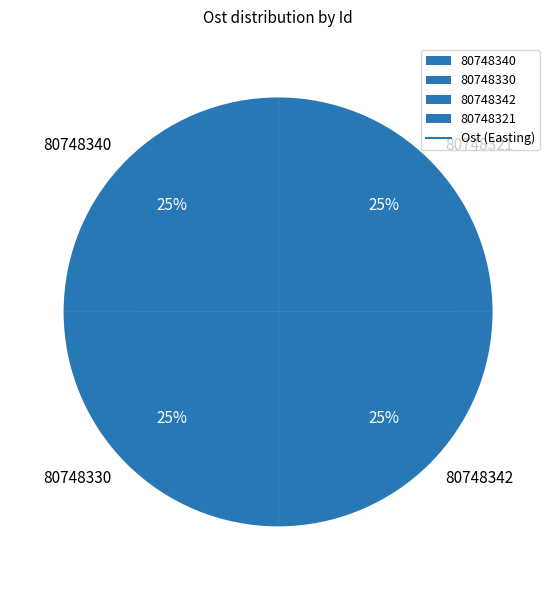

The 80748340 slice represents 35% of the pie. True or false?

False